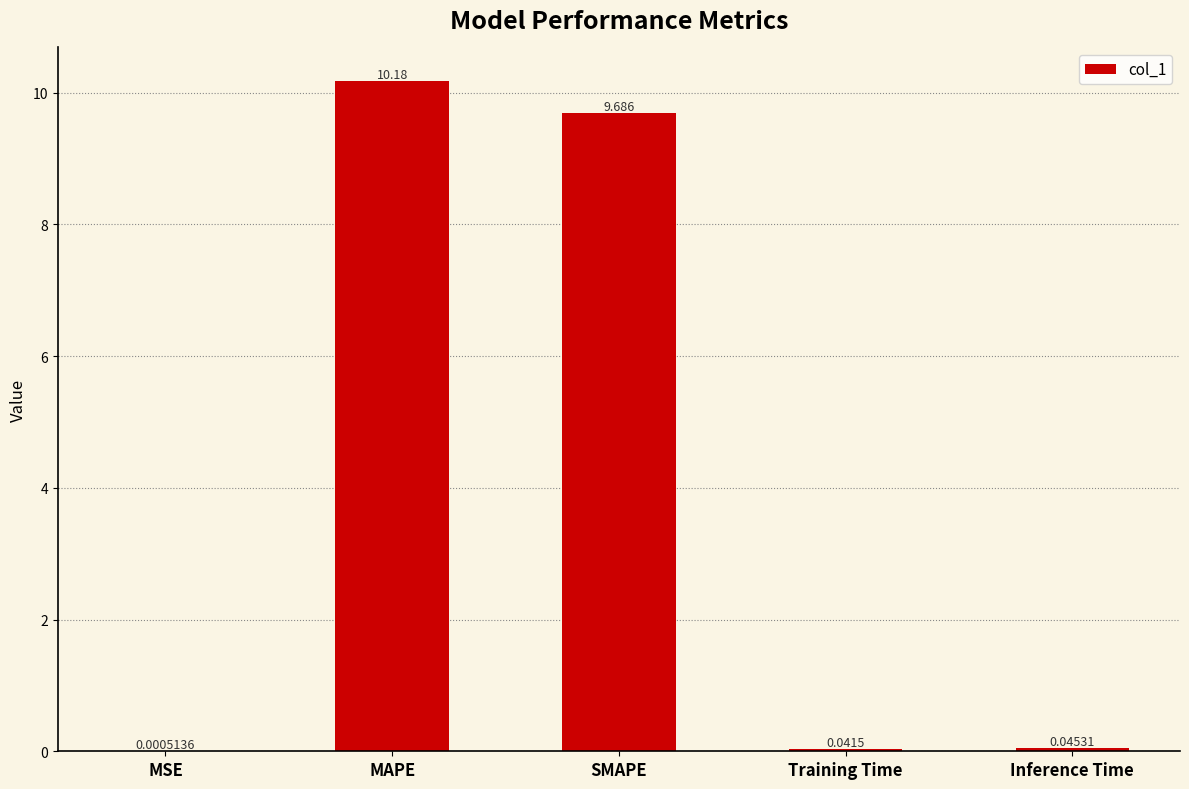

Which category has the highest value across all series?

MAPE